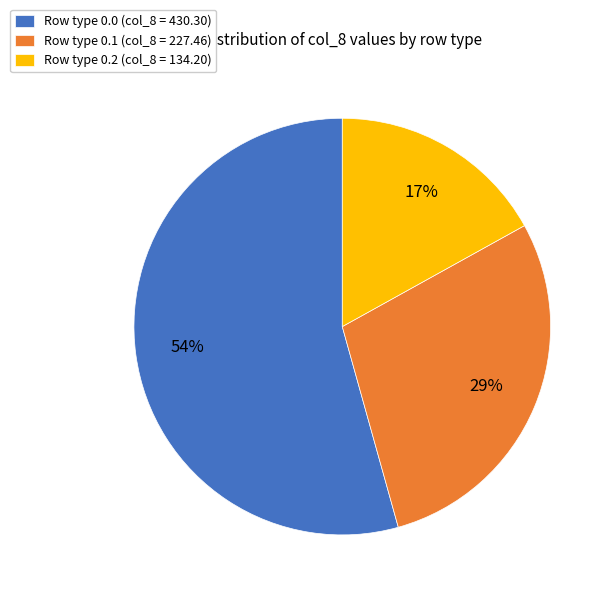

How many segments does this pie chart have?

3